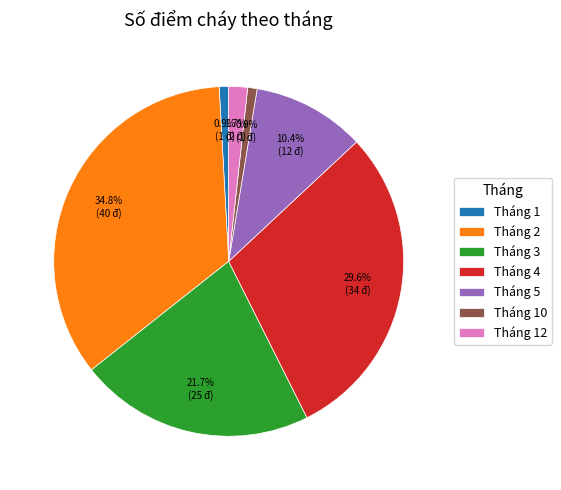

To the nearest percent, what is the difference between the Tháng 12 and Tháng 5 slice percentages?

9%